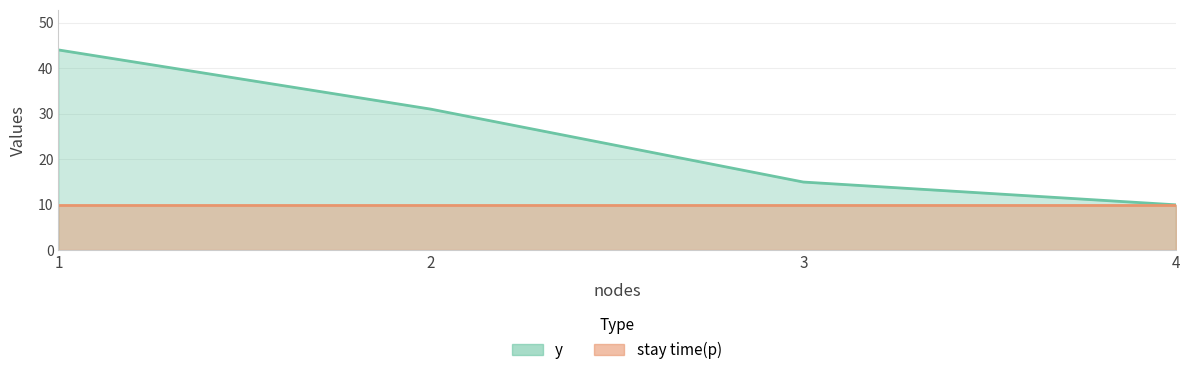

Between 3 and 4, which is larger?

3